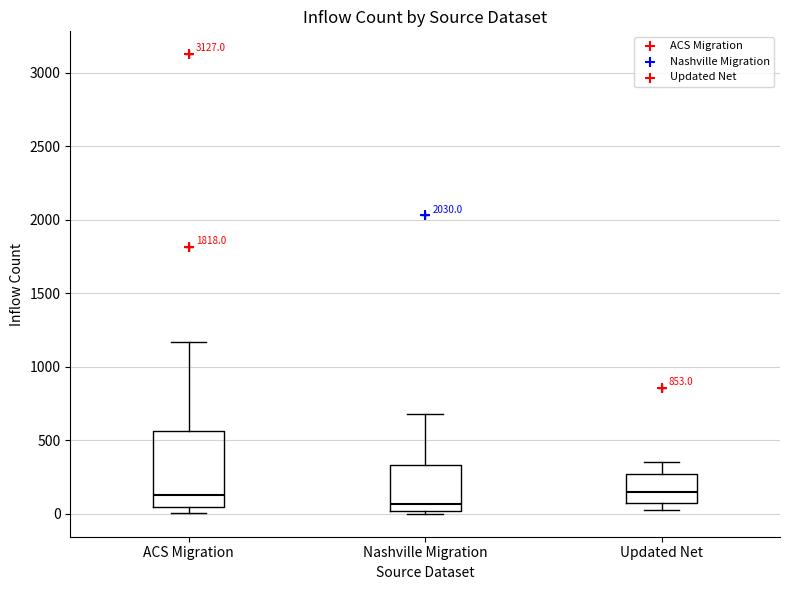

Where is the lower edge of the box for Updated Net on the y-axis? The values are not printed on the chart, so give them approximately, as read against the axis.

50